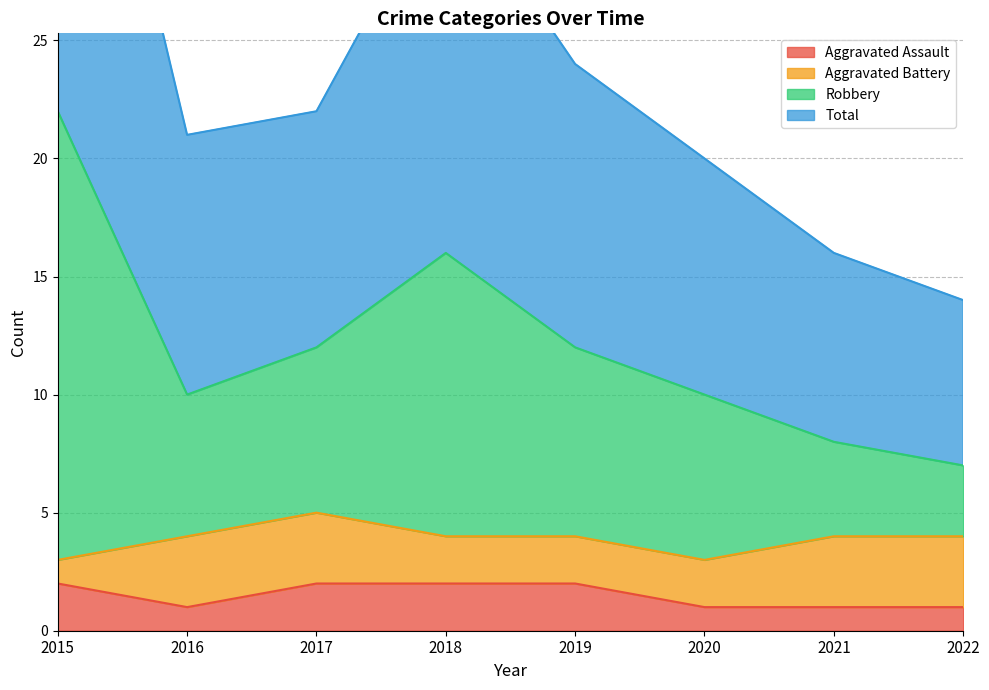

True or false: Aggravated Assault and Robbery cross at least once.

False